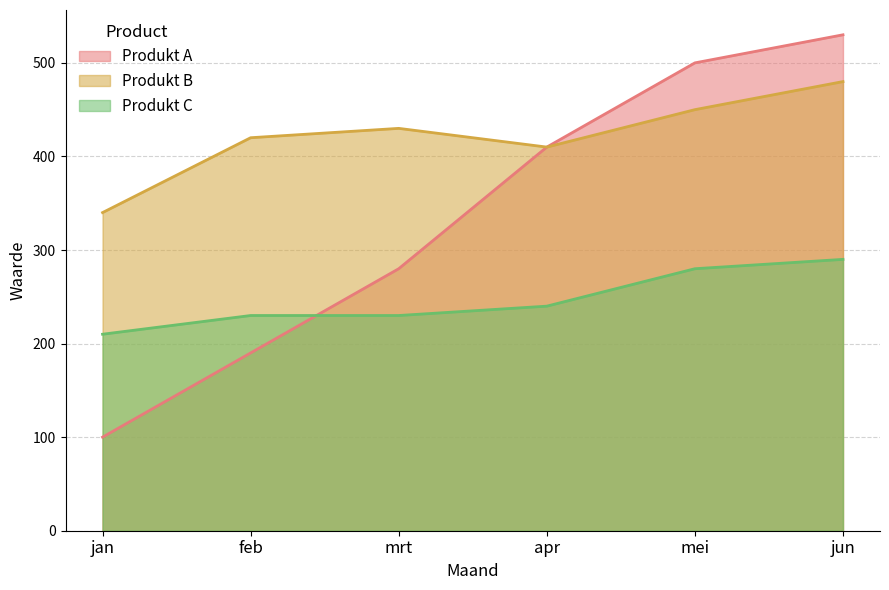

What is the label of the 1st point from the right?

jun